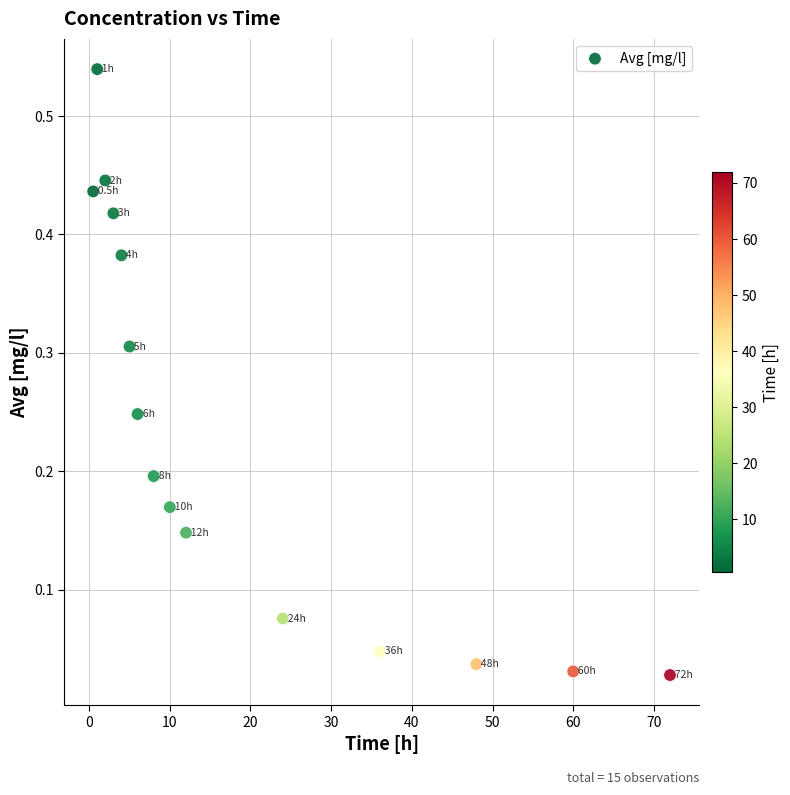

What is the range of X values (max minus min)?

71.5